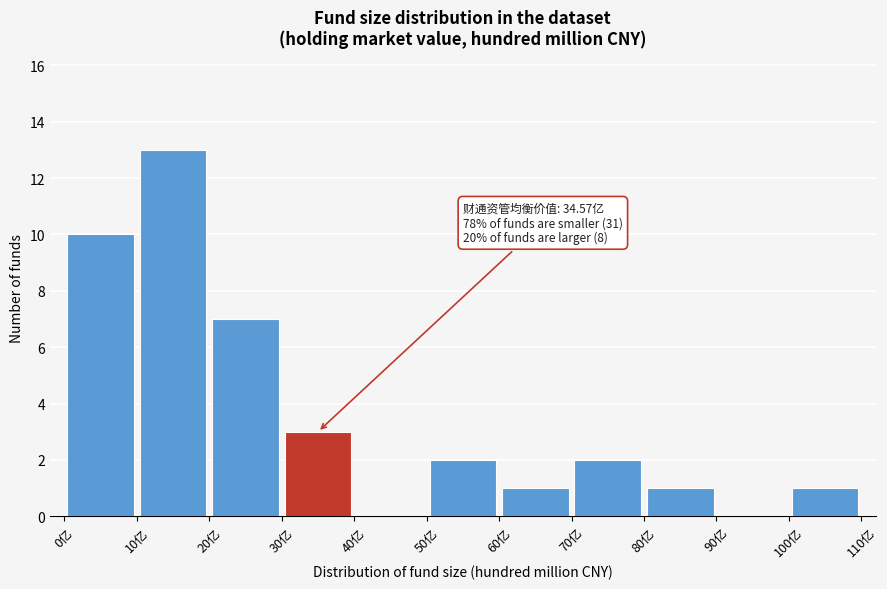

Over which range of the x-axis is the bar tallest?

10 to 20